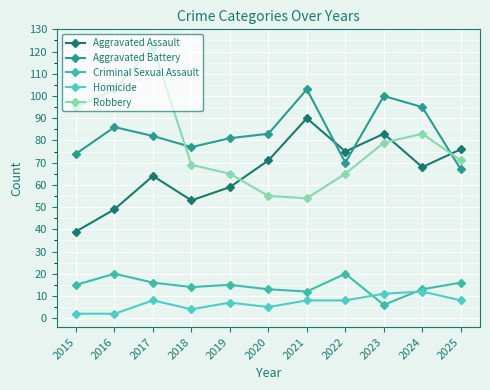

What is the highest value of the Aggravated Assault series?

90